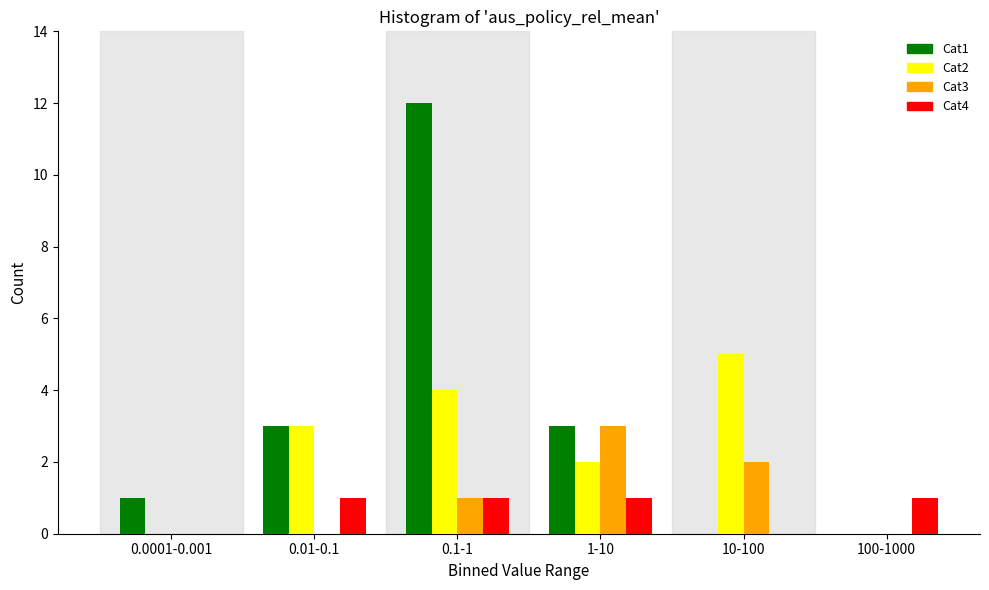

Reading left to right, list all the values displayed in this chart.

Cat1: 0.0001-0.001=1	0.01-0.1=3	0.1-1=12	1-10=3	10-100=0	100-1000=0
Cat2: 0.0001-0.001=0	0.01-0.1=3	0.1-1=4	1-10=2	10-100=5	100-1000=0
Cat3: 0.0001-0.001=0	0.01-0.1=0	0.1-1=1	1-10=3	10-100=2	100-1000=0
Cat4: 0.0001-0.001=0	0.01-0.1=1	0.1-1=1	1-10=1	10-100=0	100-1000=1